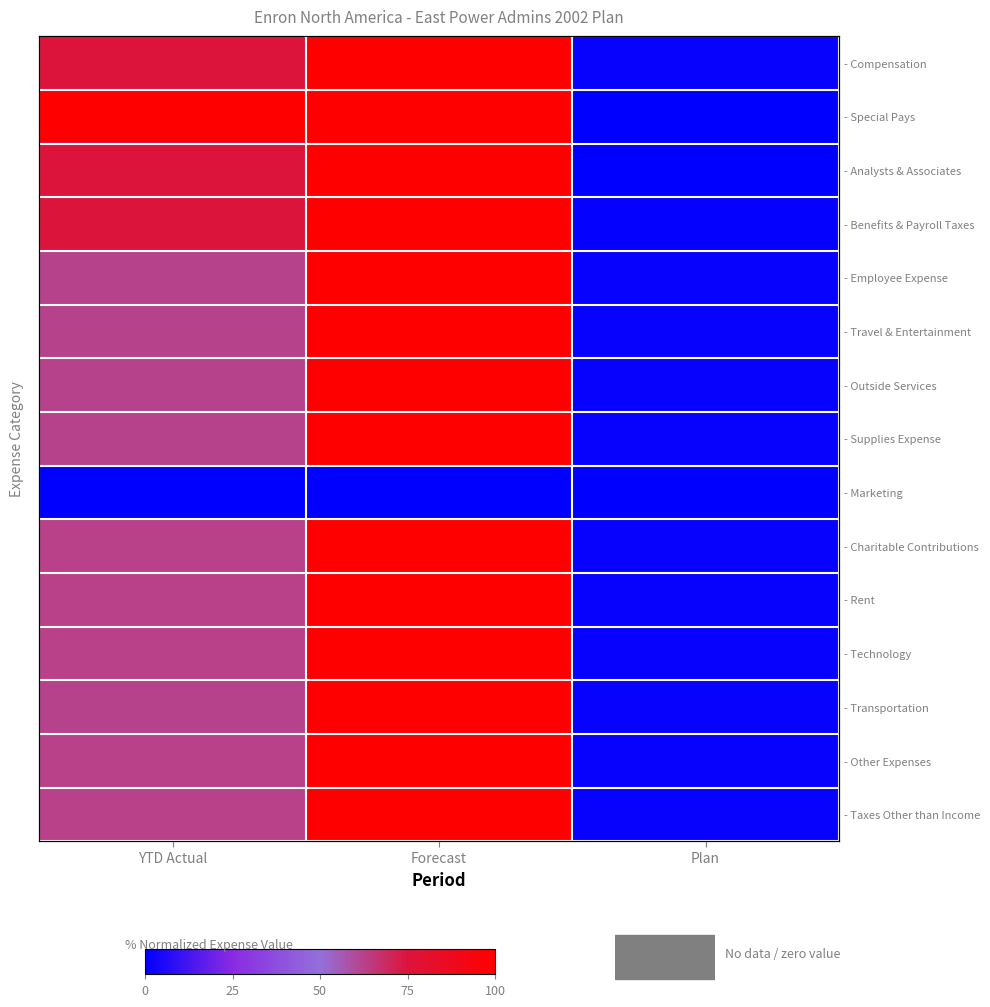

Count the number of categories in the chart.

3